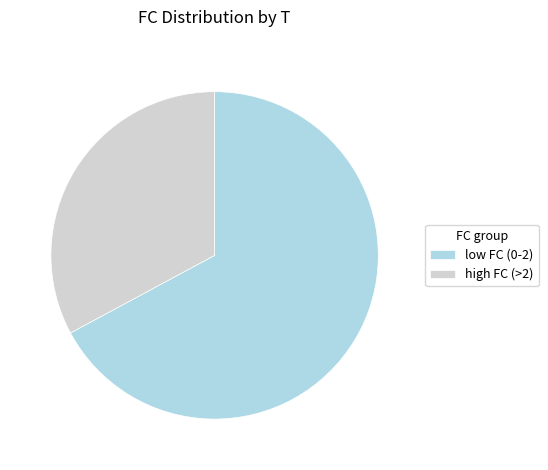

Is the sum of low FC (0-2) and high FC (>2) greater than half?

Yes